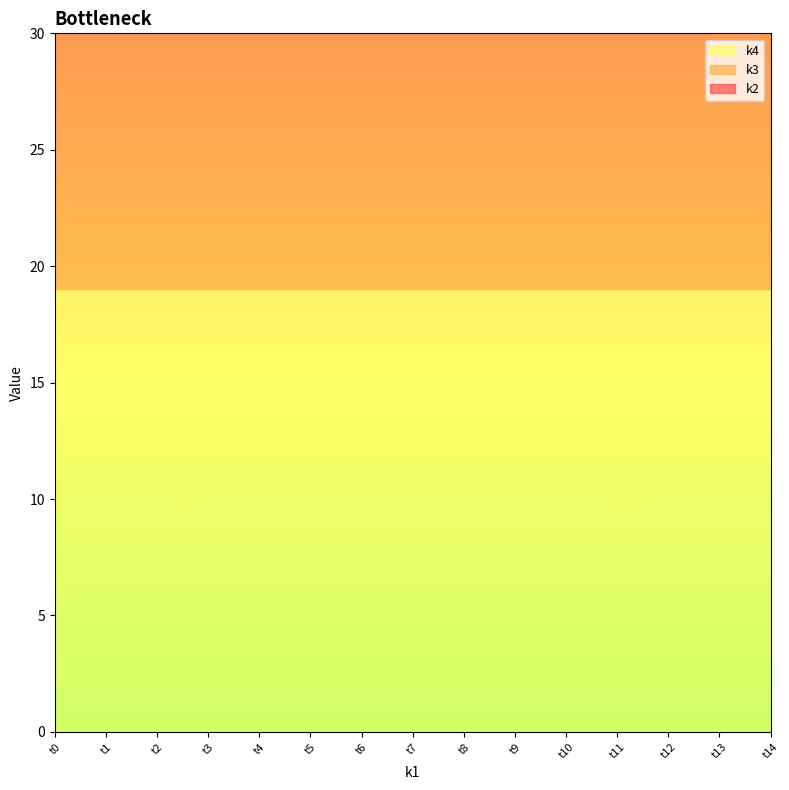

True or false: k4 has a value of 33 at t3.

False